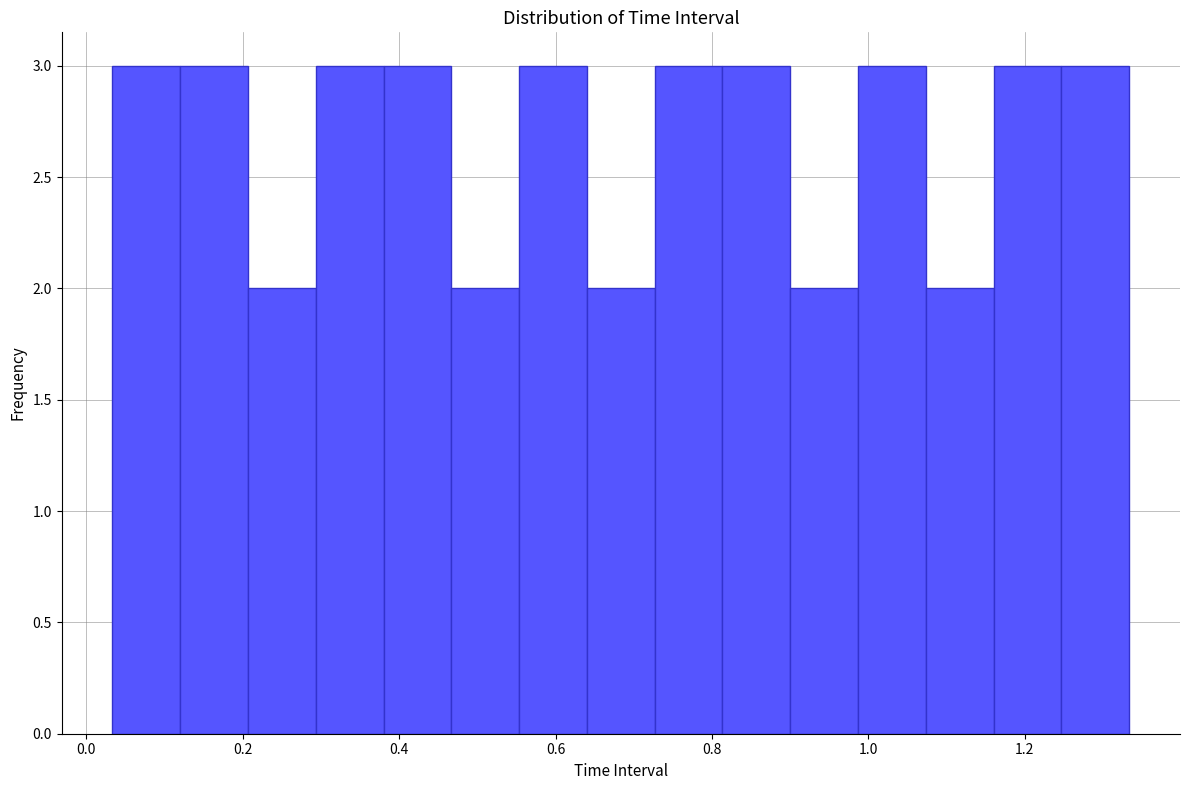

What is the height of the bar covering 1.16 to 1.24 on the x-axis? Neither the bar edges nor the heights are printed on the chart, so give them approximately, as read against the axes.

3